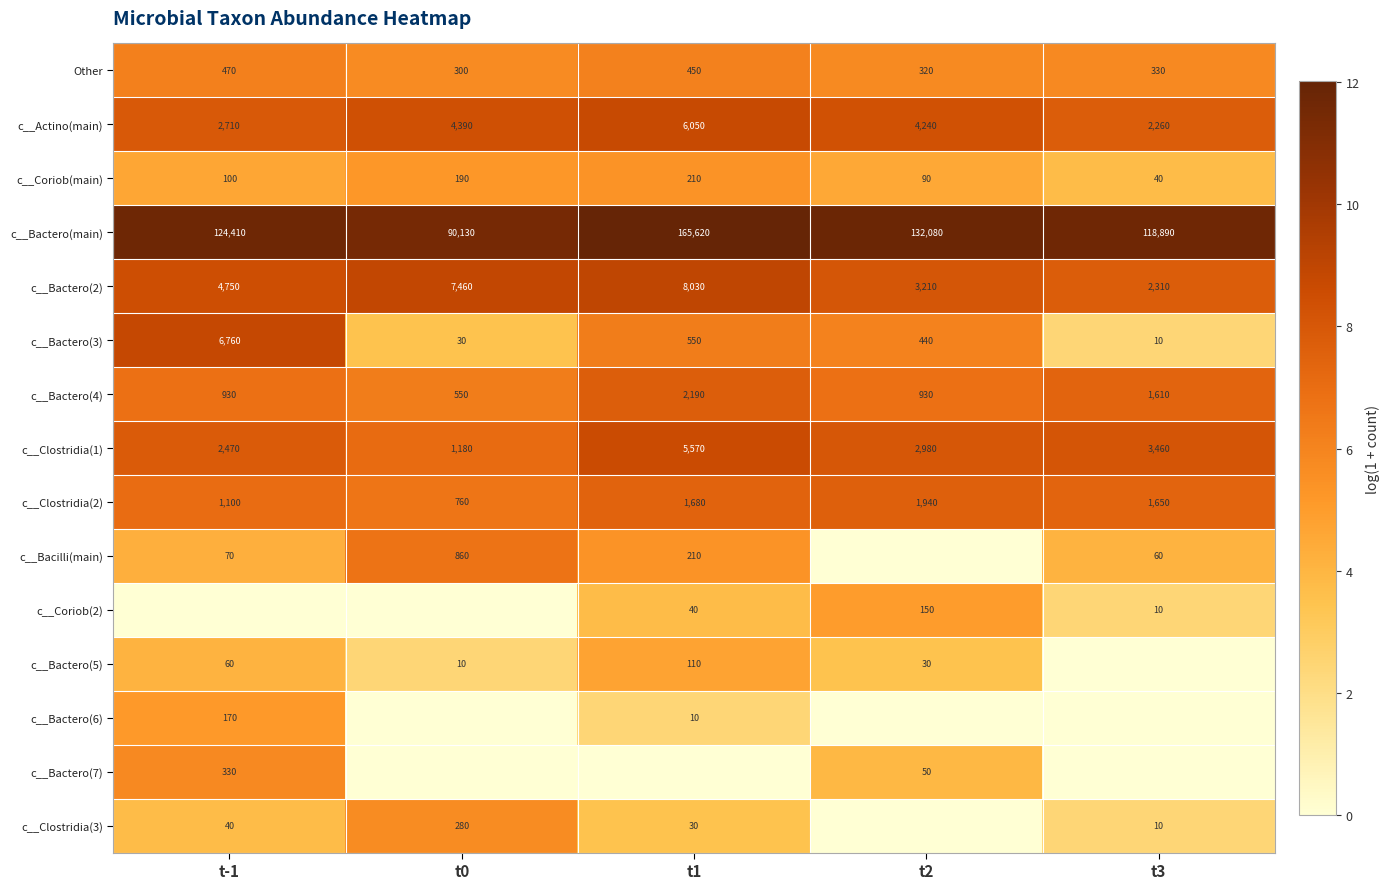

How many distinct data groups are displayed?

15